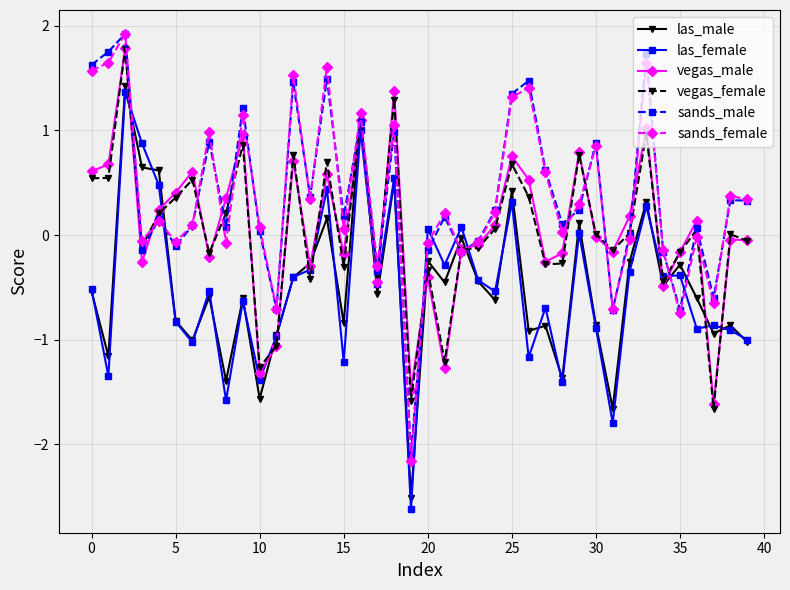

What is the lowest value of the sands_male series?

-2.1